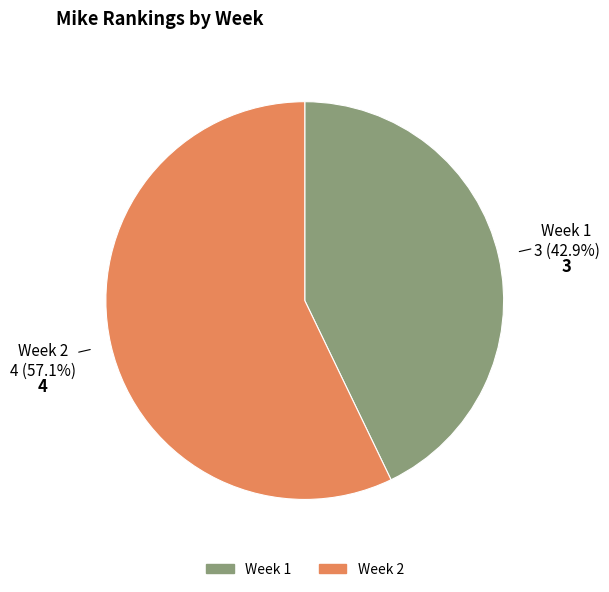

Is there any slice that represents more than half of the pie?

Yes